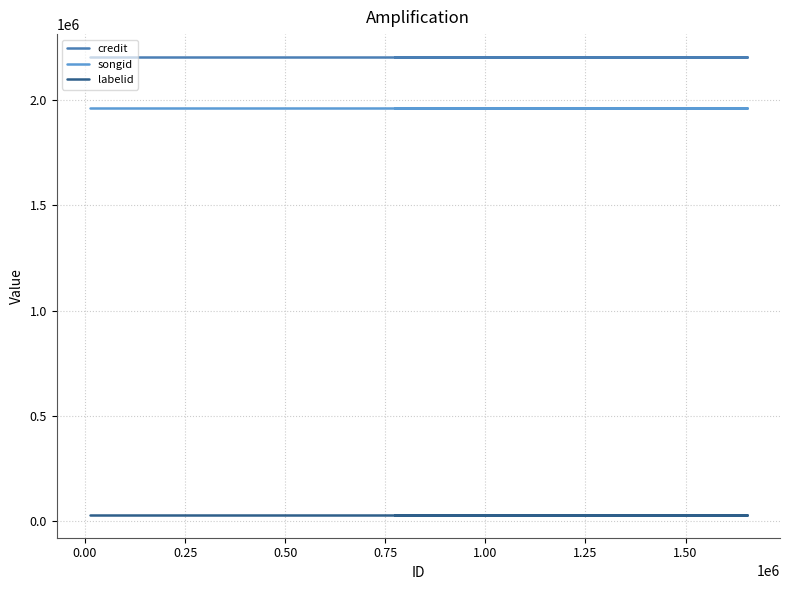

What is the highest value of the labelid series?

29023